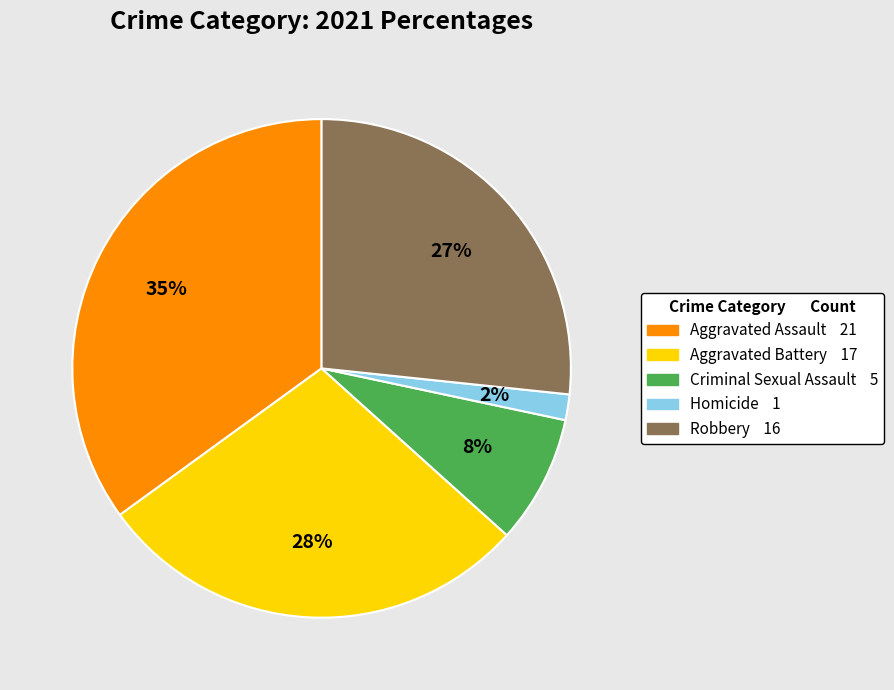

Which category has the biggest portion of the pie?

Aggravated Assault